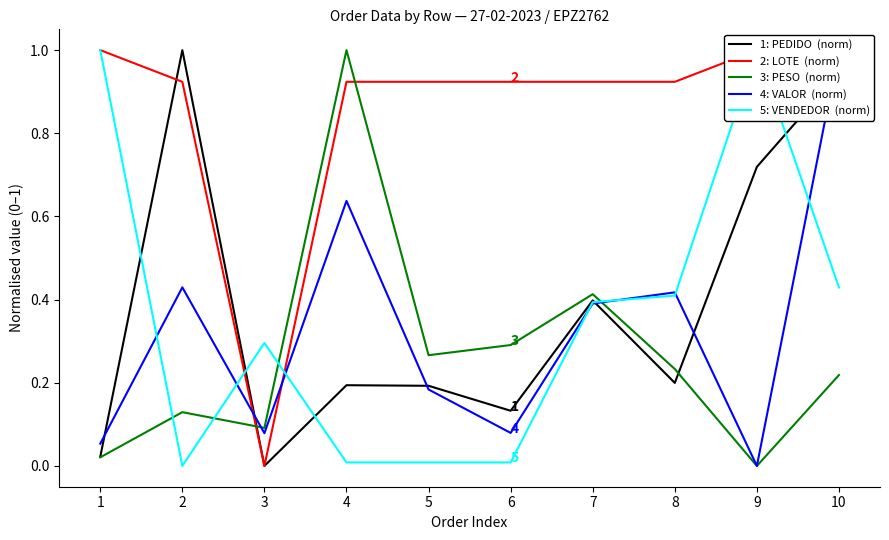

The 5: VENDEDOR  (norm) series shows 0.3 at 3. True or false?

True